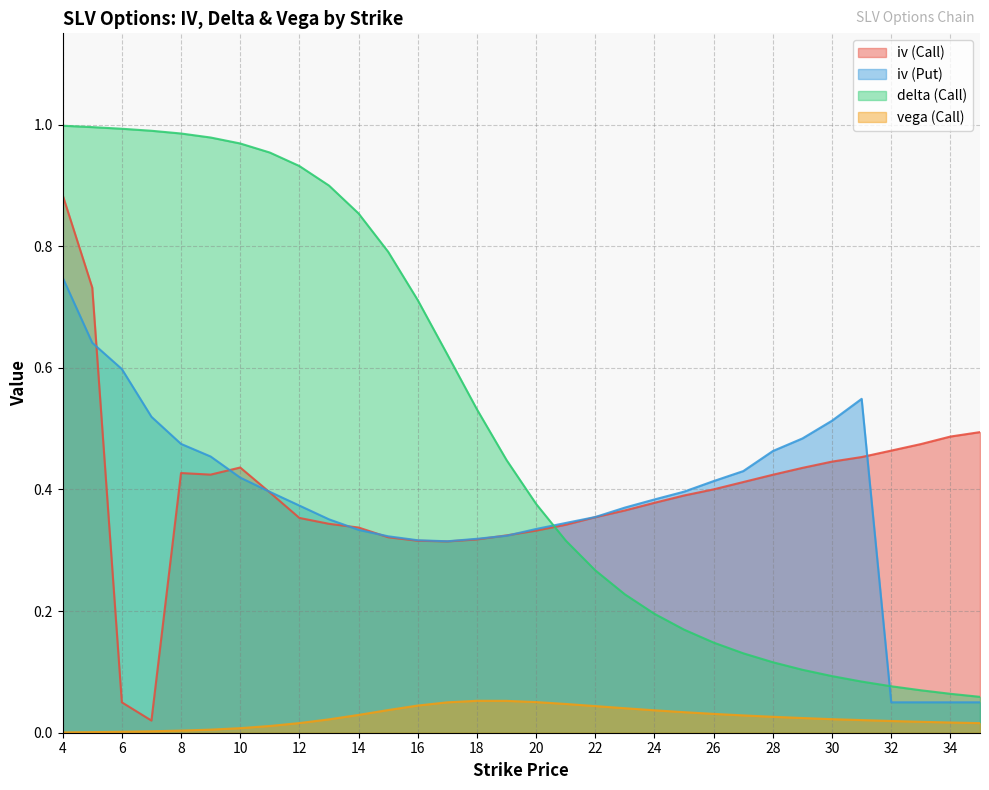

At which category does the chart reach its minimum across all series?

4